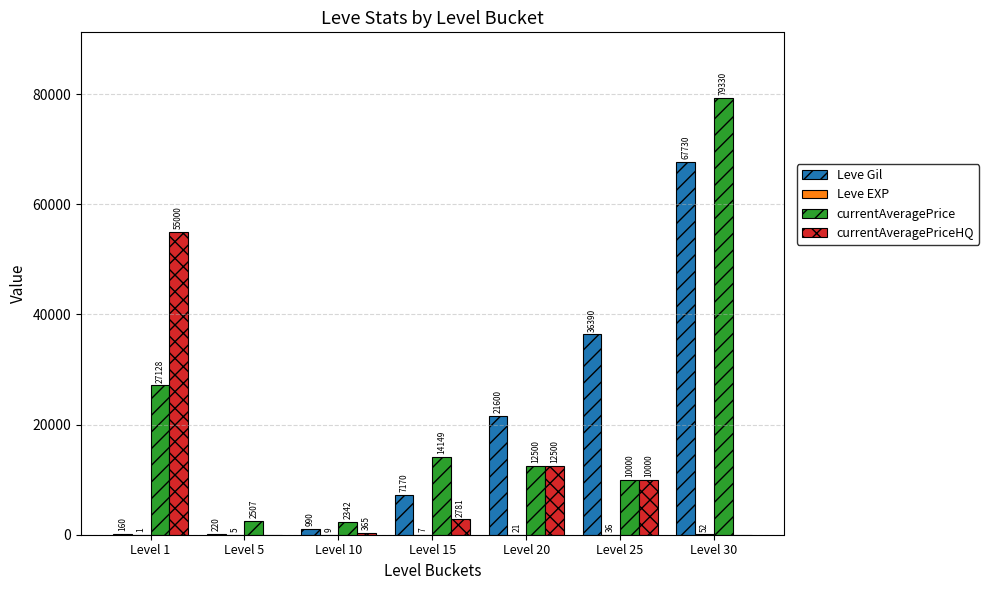

Is it true that Leve Gil equals 36390 at Level 25?

True